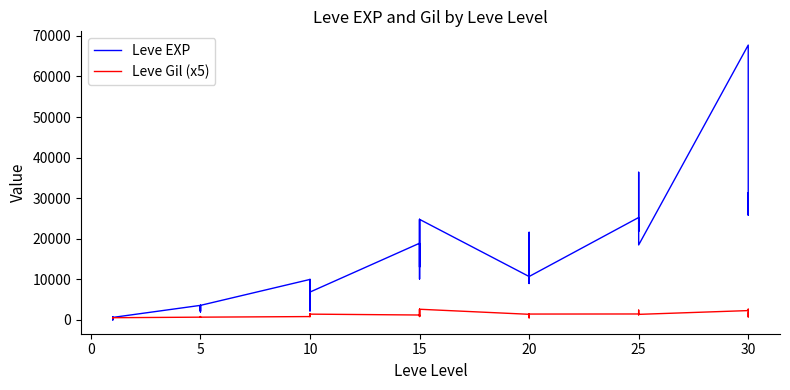

Rank the series by their average value, from lowest to highest.

Leve Gil (x5), Leve EXP